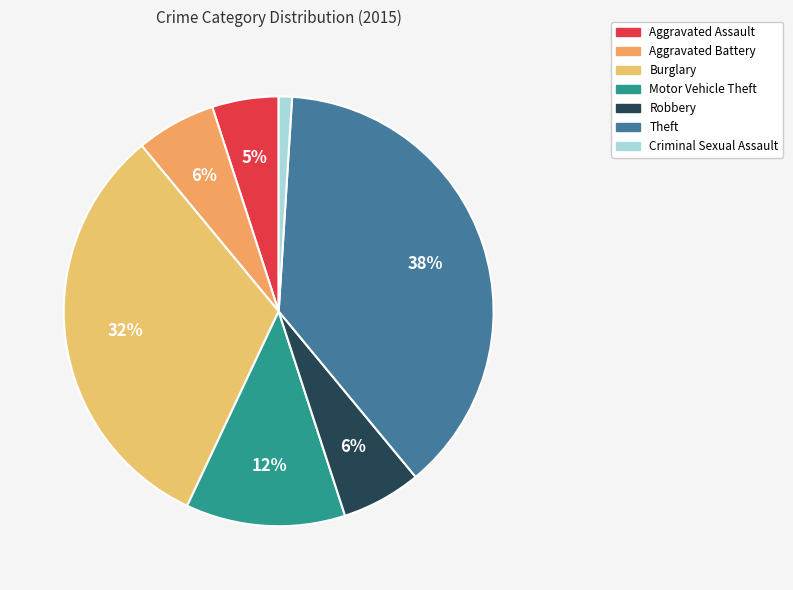

How many segments does this pie chart have?

7